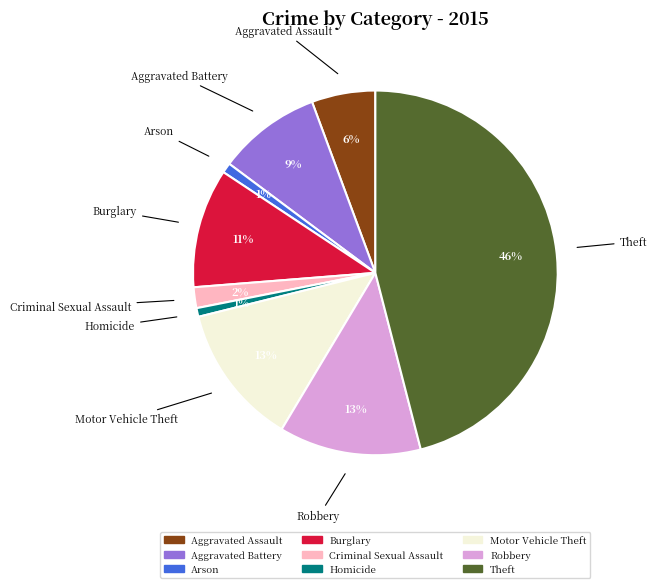

What is the largest slice in the pie chart?

Theft